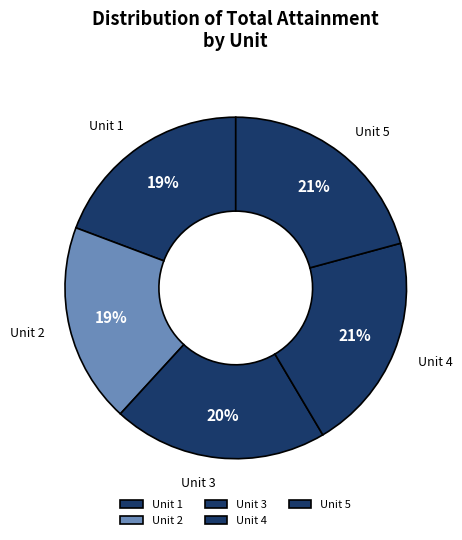

The Unit 3 slice represents 31% of the pie. True or false?

False